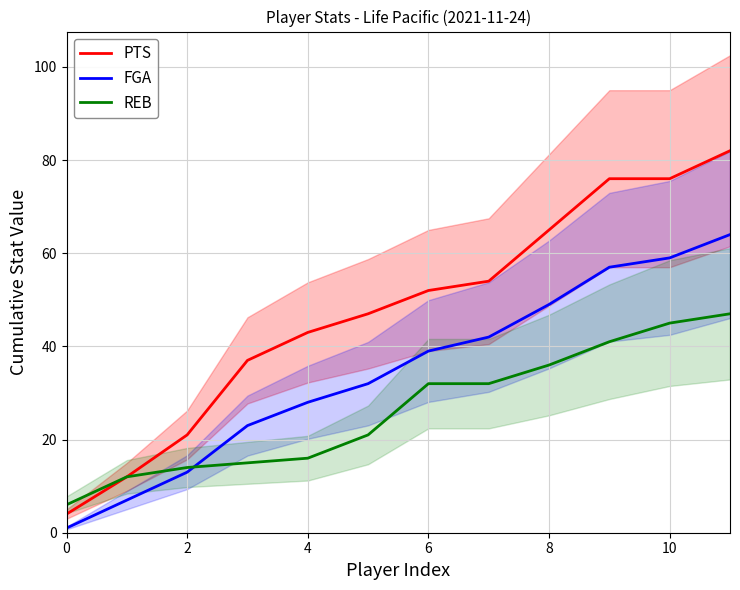

True or false: PTS and FGA cross at least once.

False